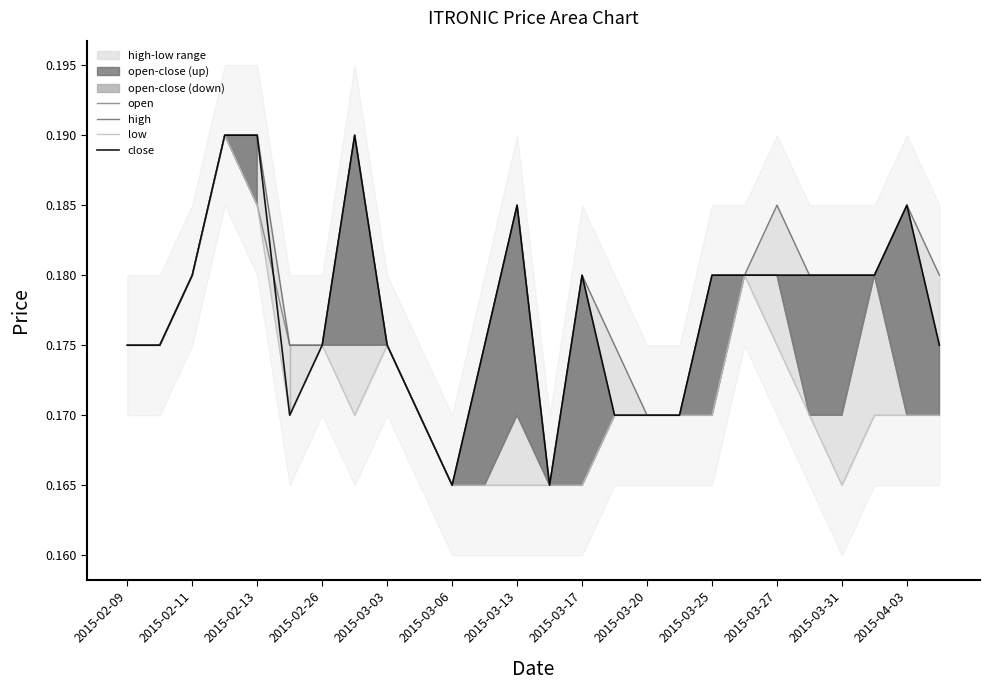

Is it true that close equals 0.3 at 2015-03-03?

False